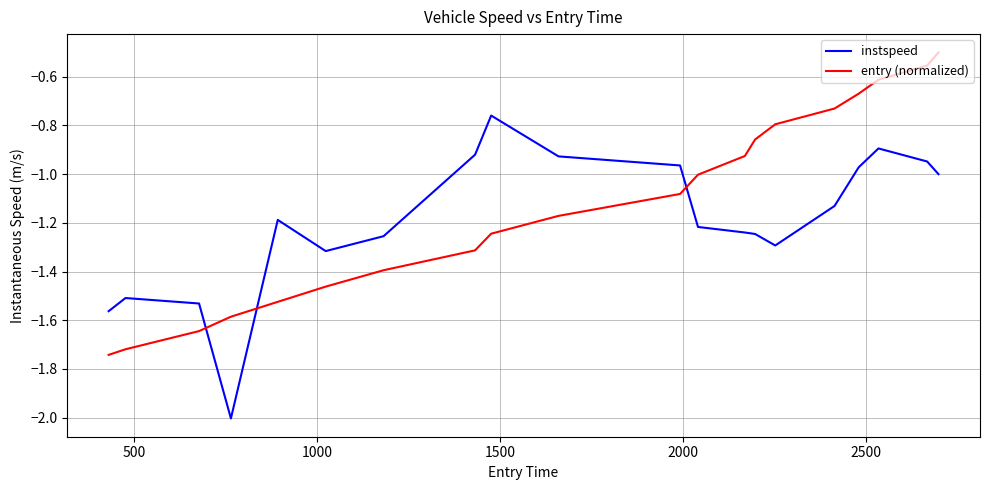

Rank the series by their maximum value, from highest to lowest.

entry (normalized), instspeed